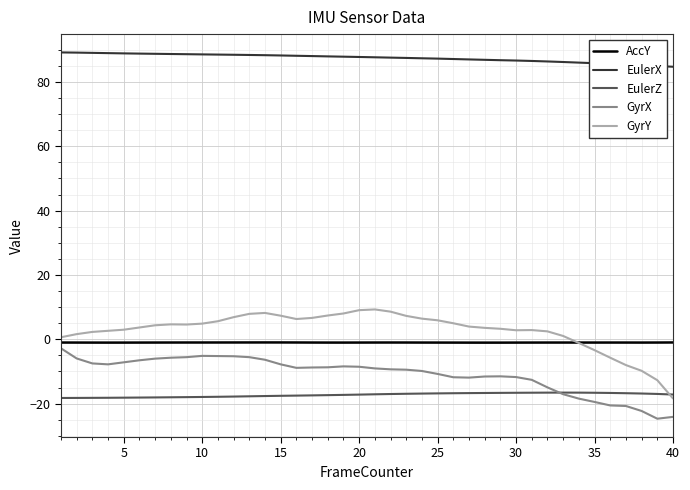

What is the maximum value for EulerX?

89.2